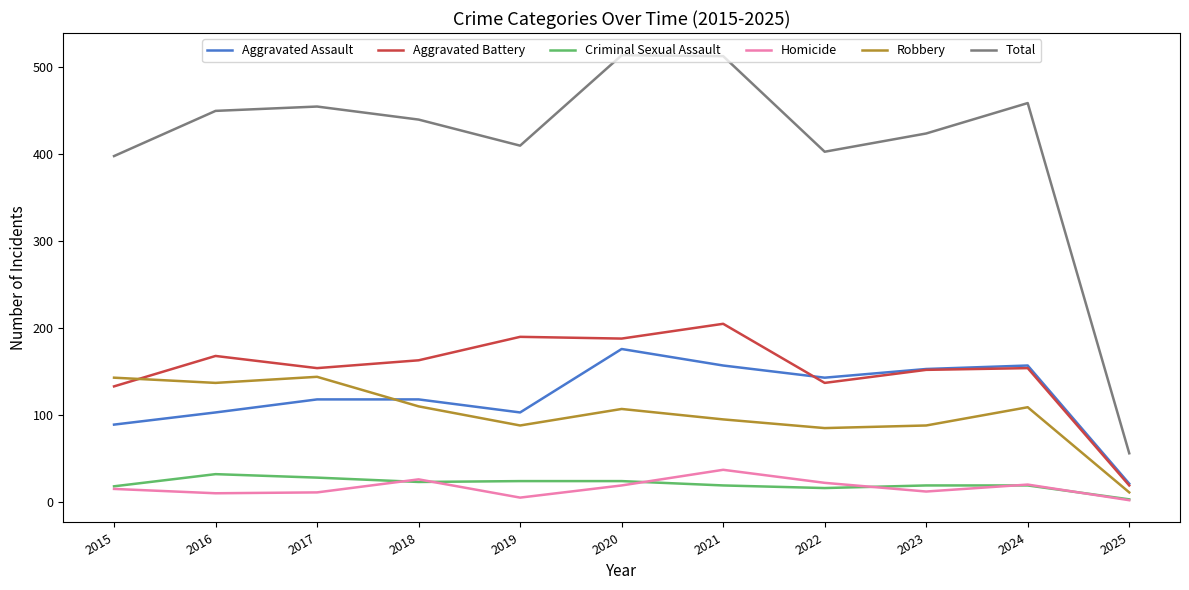

What is the greatest value displayed?

514